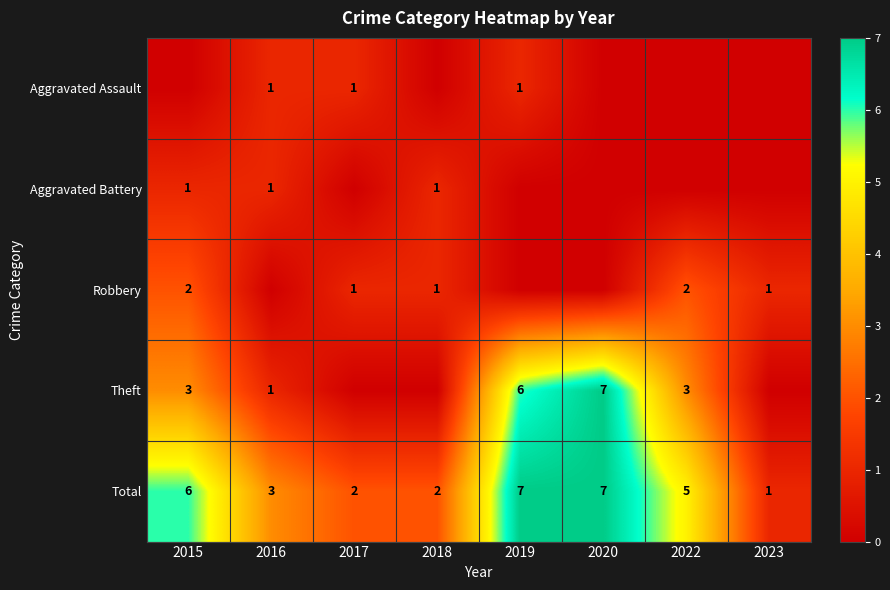

Which has a higher value, 2018 or 2019?

2019